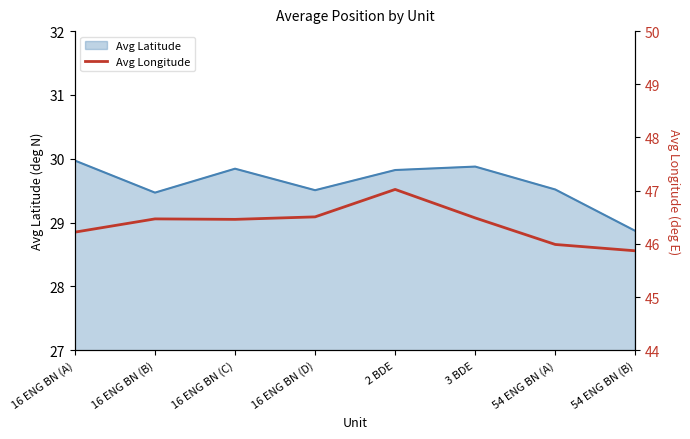

Count the number of values greater than 46.

6